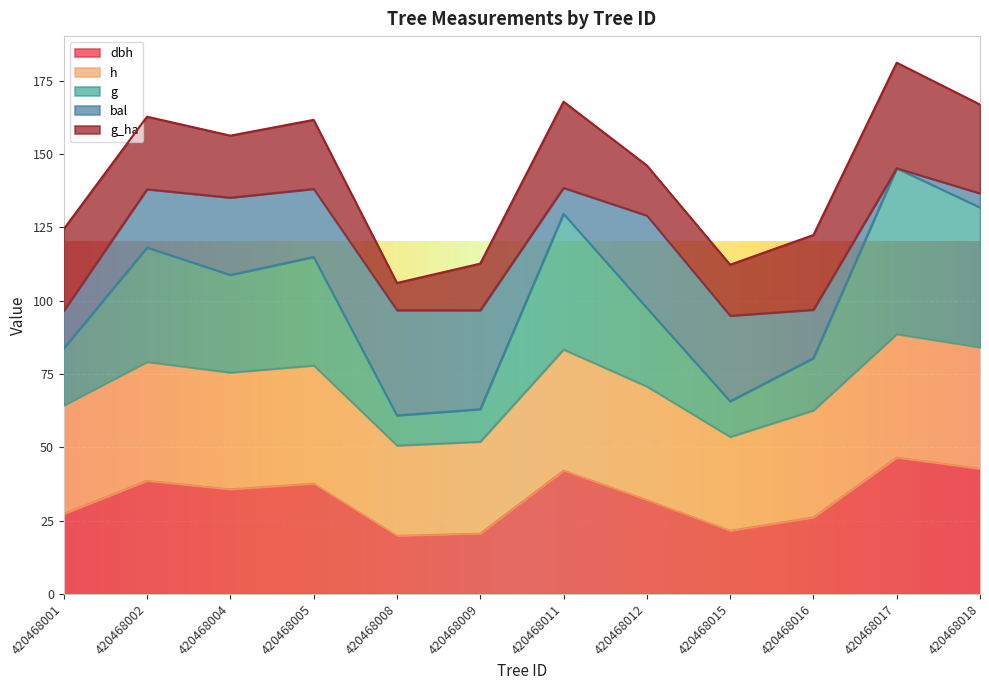

Is the value of h at 420468004 greater than the value of dbh at 420468012?

Yes